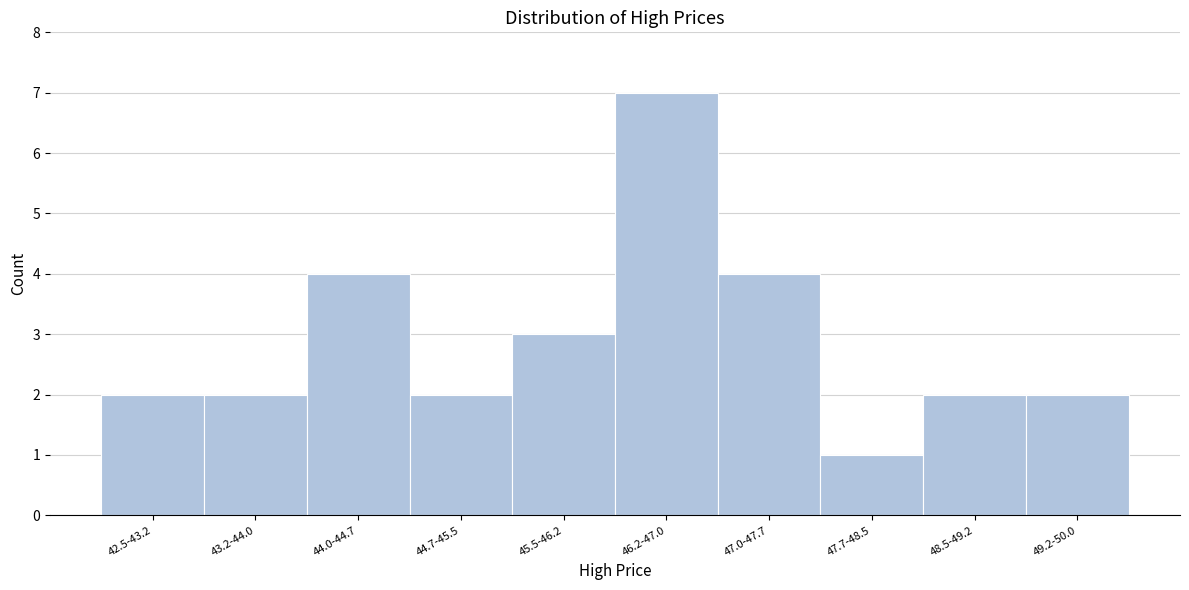

Reading right to left, list all the values displayed in this chart.

49.2-50.0=2	48.5-49.2=2	47.7-48.5=1	47.0-47.7=4	46.2-47.0=7	45.5-46.2=3	44.7-45.5=2	44.0-44.7=4	43.2-44.0=2	42.5-43.2=2